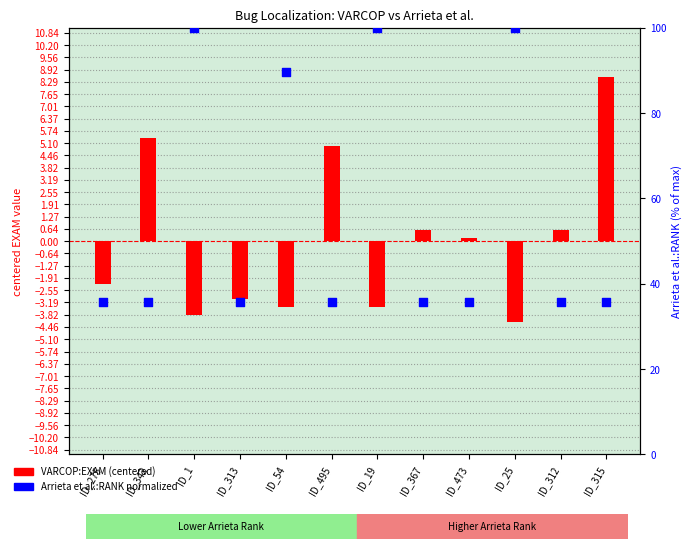

At how many categories does at least one series exceed 40?

4